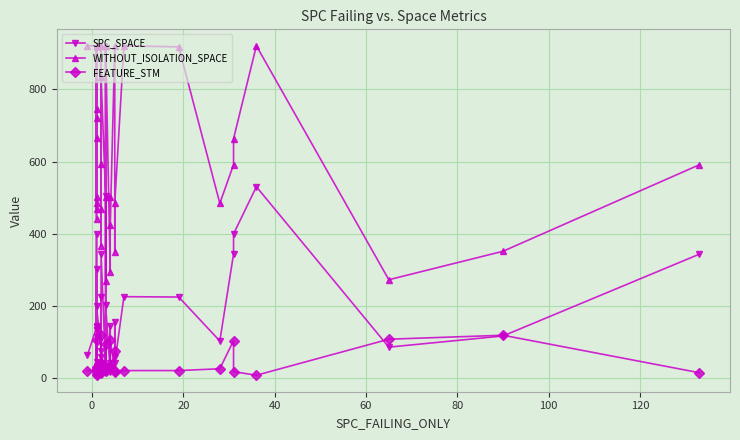

True or false: SPC_SPACE has a value of 179 at 100.

False